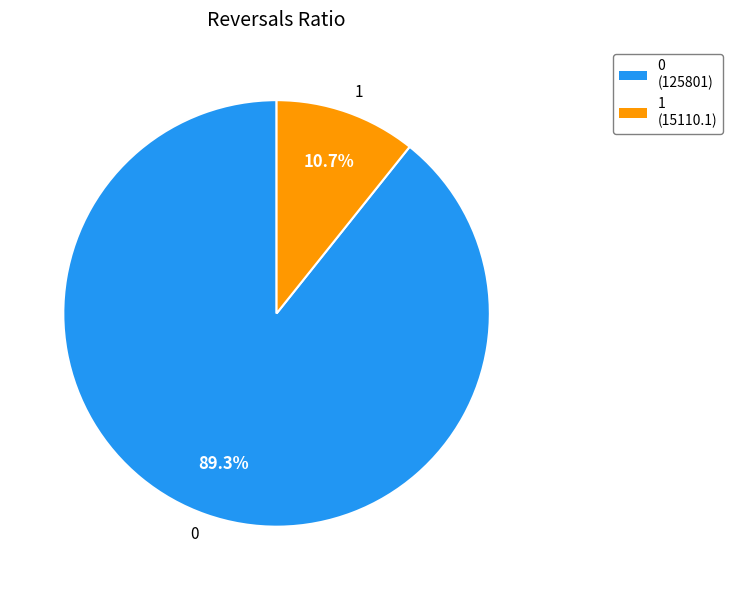

True or false: 1 accounts for 11% of the total.

True